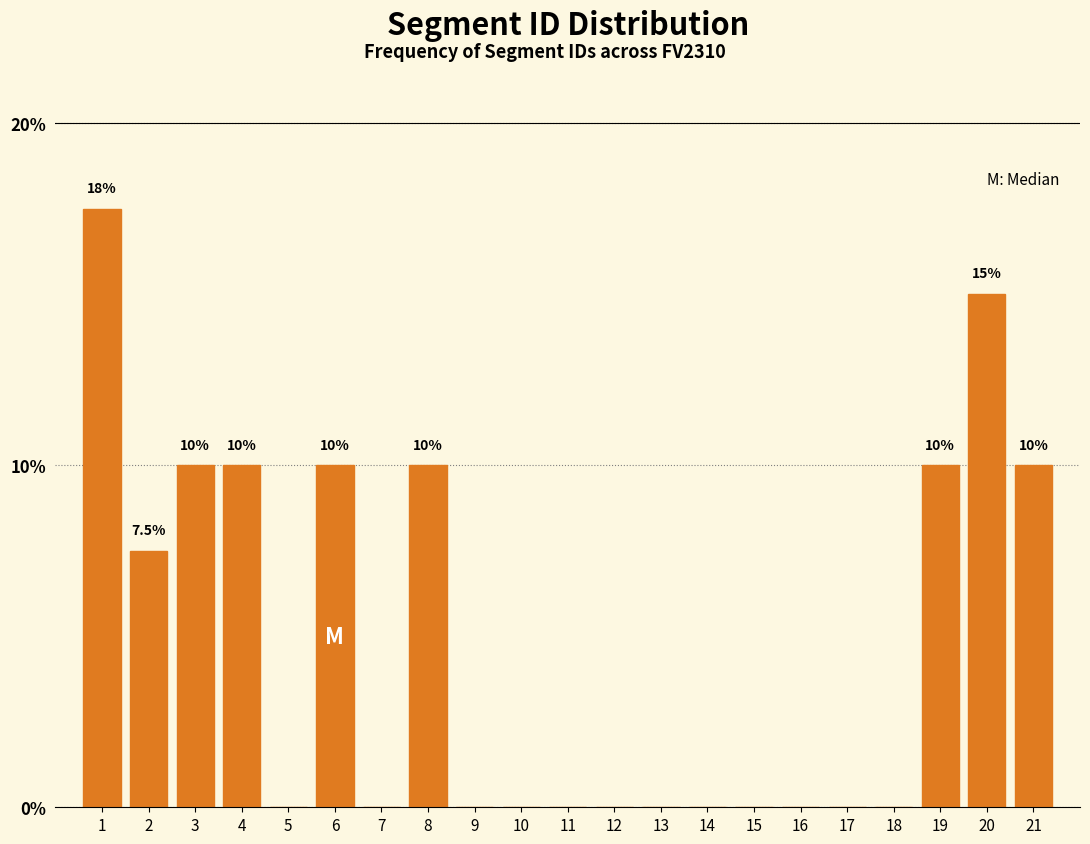

Reading left to right, transcribe all the data shown in this chart.

1=17.5	2=7.5	3=10.0	4=10.0	5=0.0	6=10.0	7=0.0	8=10.0	9=0.0	10=0.0	11=0.0	12=0.0	13=0.0	14=0.0	15=0.0	16=0.0	17=0.0	18=0.0	19=10.0	20=15.0	21=10.0